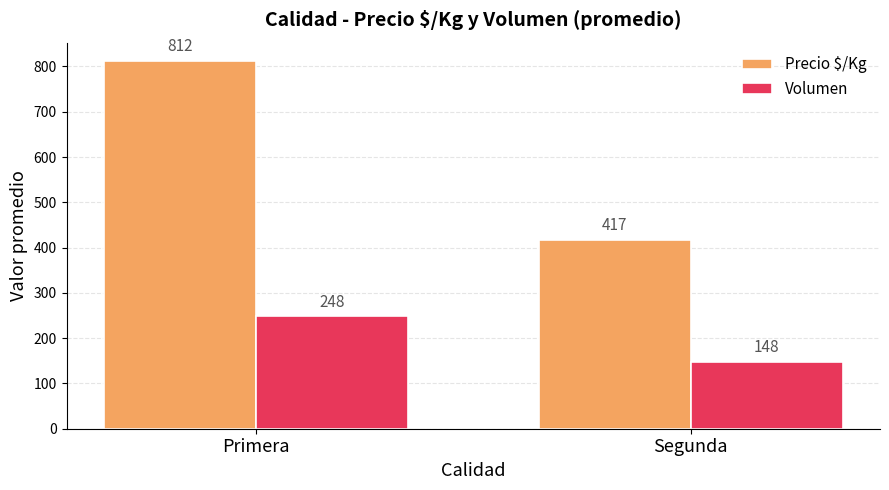

Is the value of Volumen at Primera greater than the value of Precio $/Kg at Primera?

No